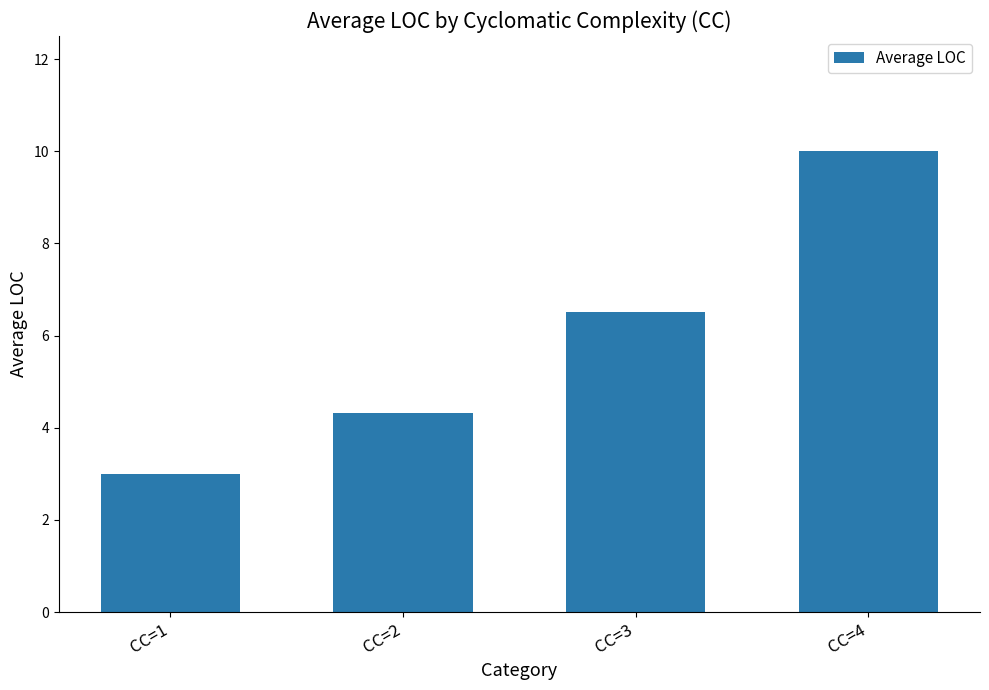

Reading left to right, extract all data points from this chart.

3.0	4.3	6.5	10.0